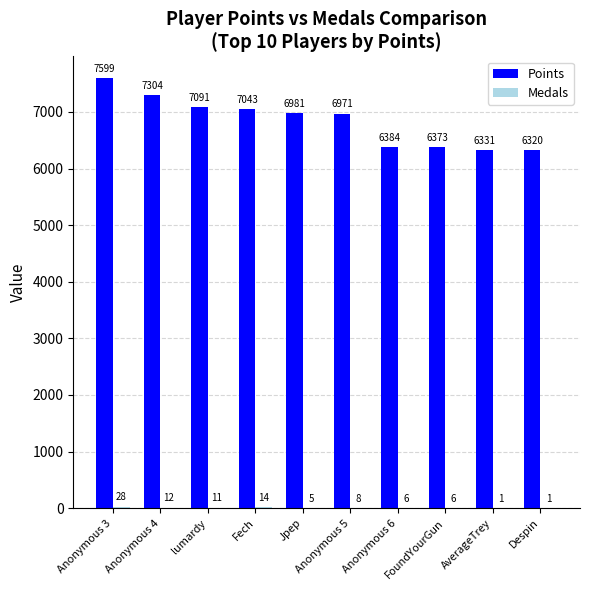

What is the sum of the Points values at Anonymous 6 and FoundYourGun?

12757